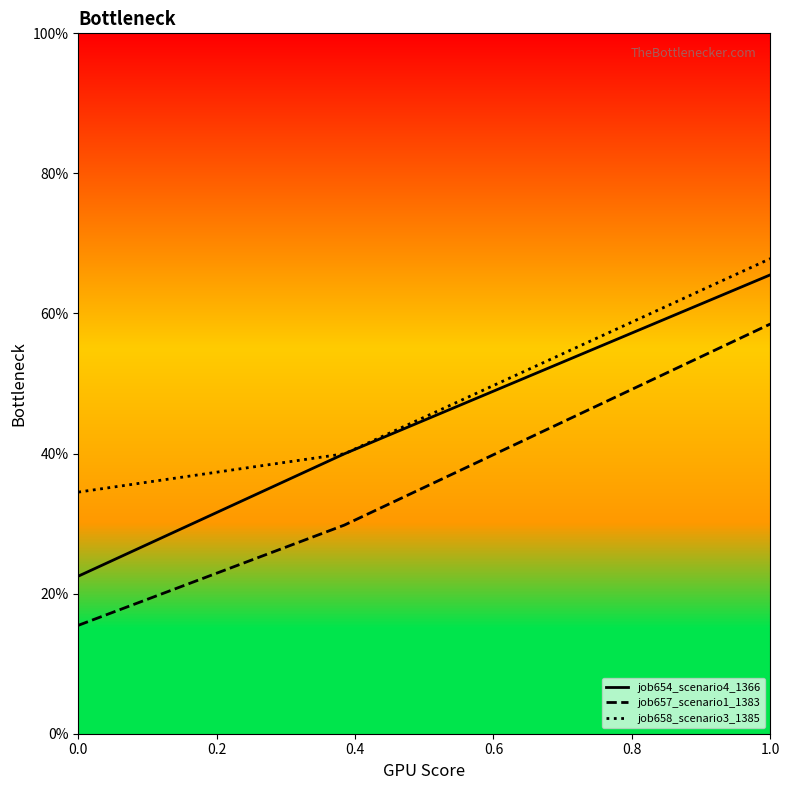

Does the chart have visible grid lines?

No